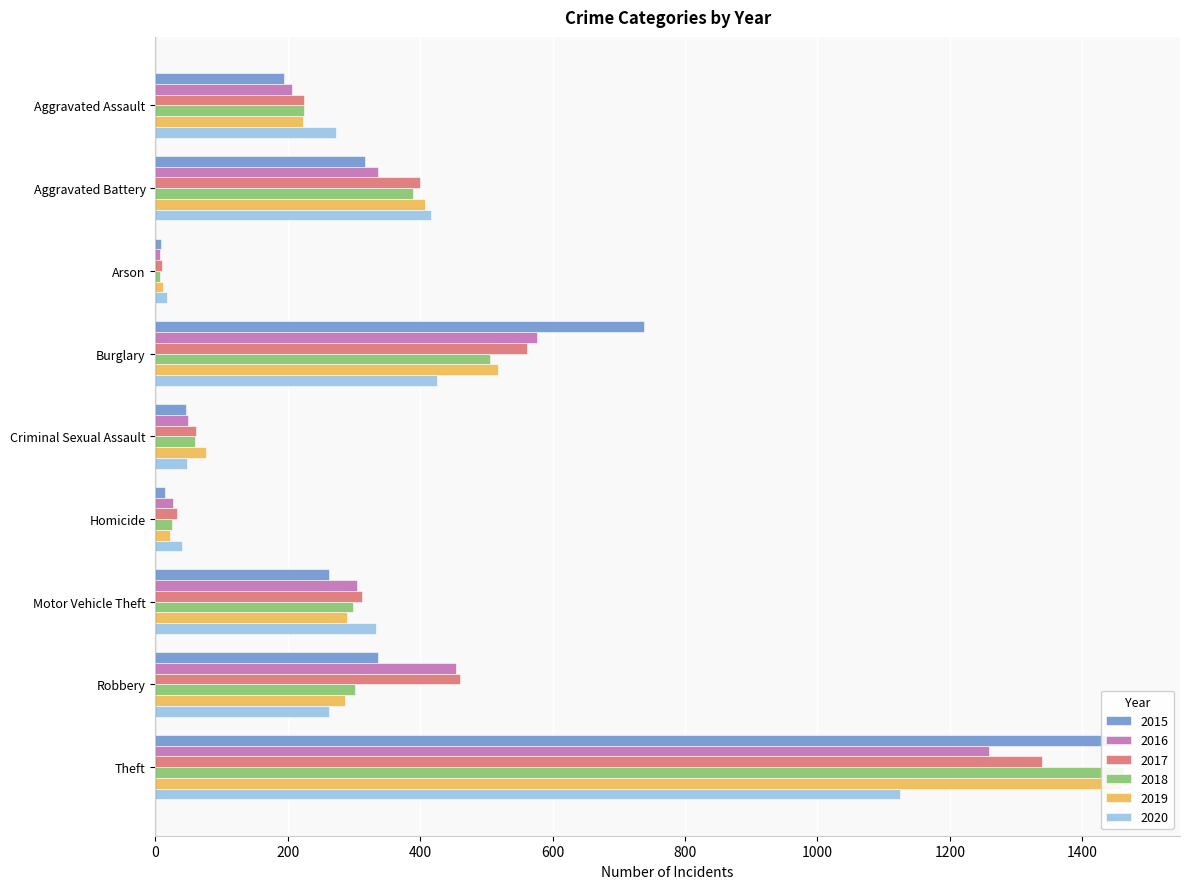

At which label does 2016 first exceed 304?

Aggravated Battery